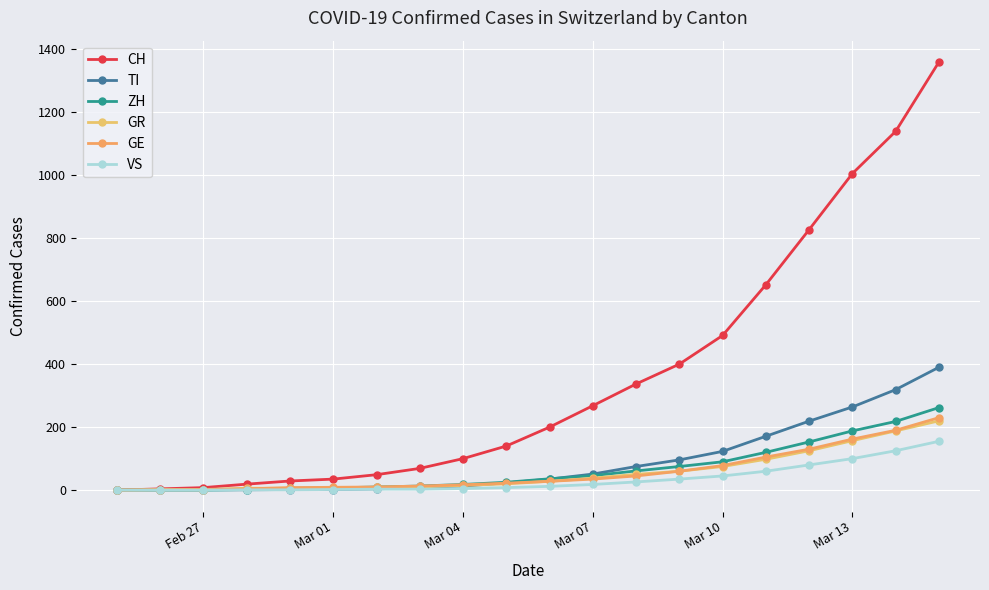

True or false: GE and VS cross at least once.

False